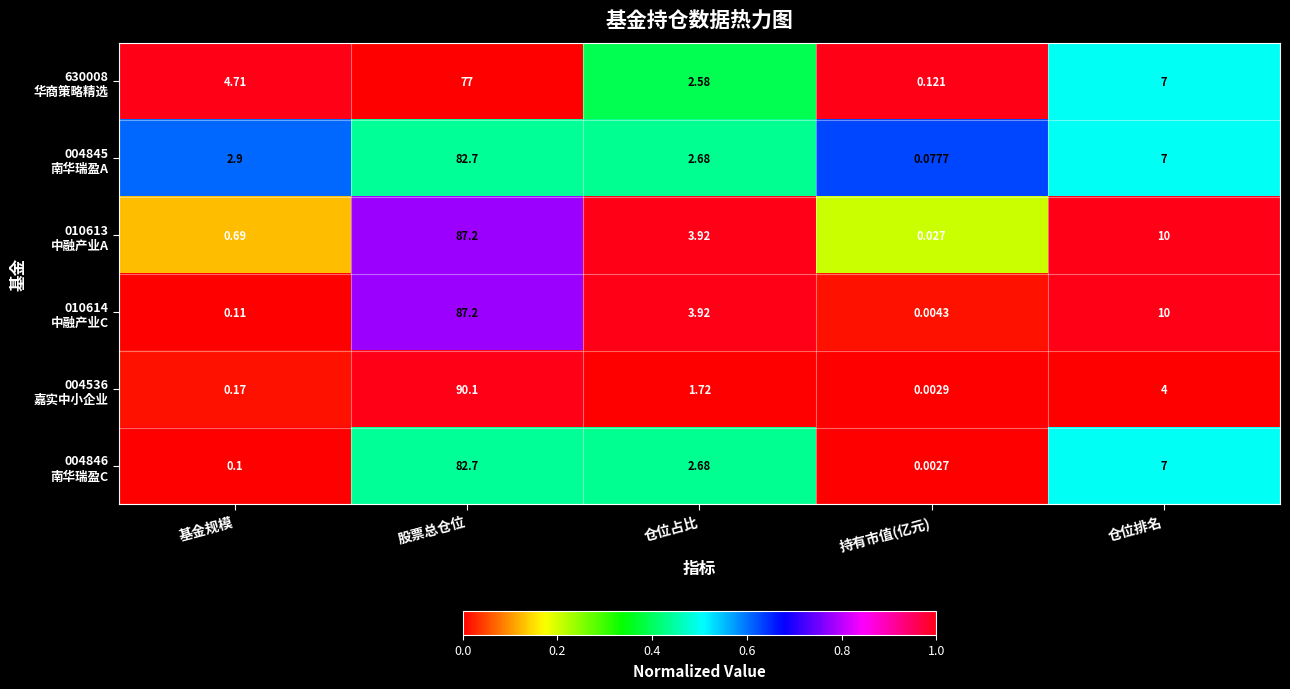

At which category is the sum across all series the highest?

股票总仓位